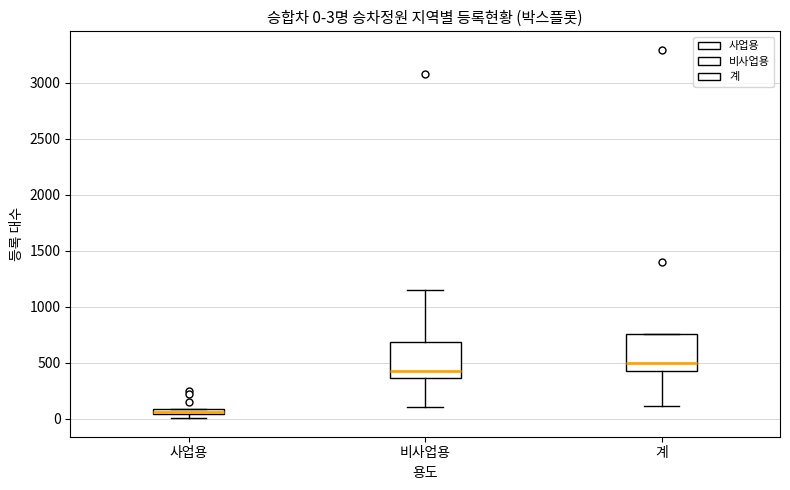

Which box has the highest median line?

계